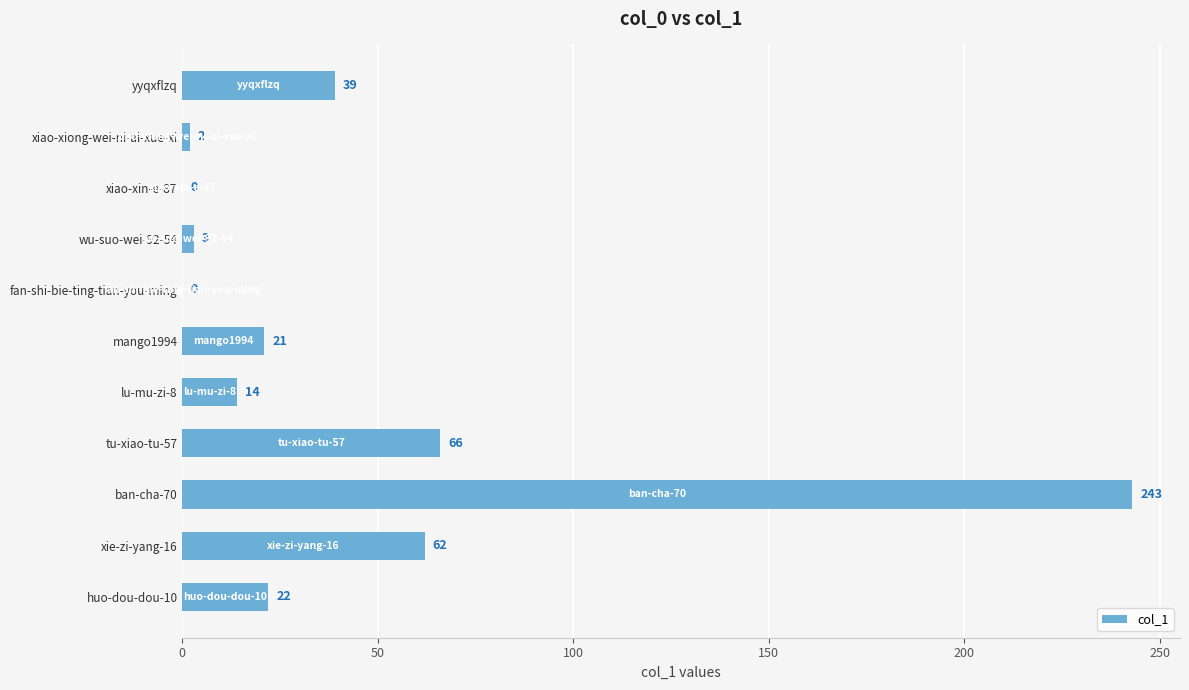

Reading top to bottom, what are all the values shown in this chart?

yyqxflzq=39	xiao-xiong-wei-ni-ai-xue-xi=2	xiao-xin-e-87=0	wu-suo-wei-92-54=3	fan-shi-bie-ting-tian-you-ming=0	mango1994=21	lu-mu-zi-8=14	tu-xiao-tu-57=66	ban-cha-70=243	xie-zi-yang-16=62	huo-dou-dou-10=22